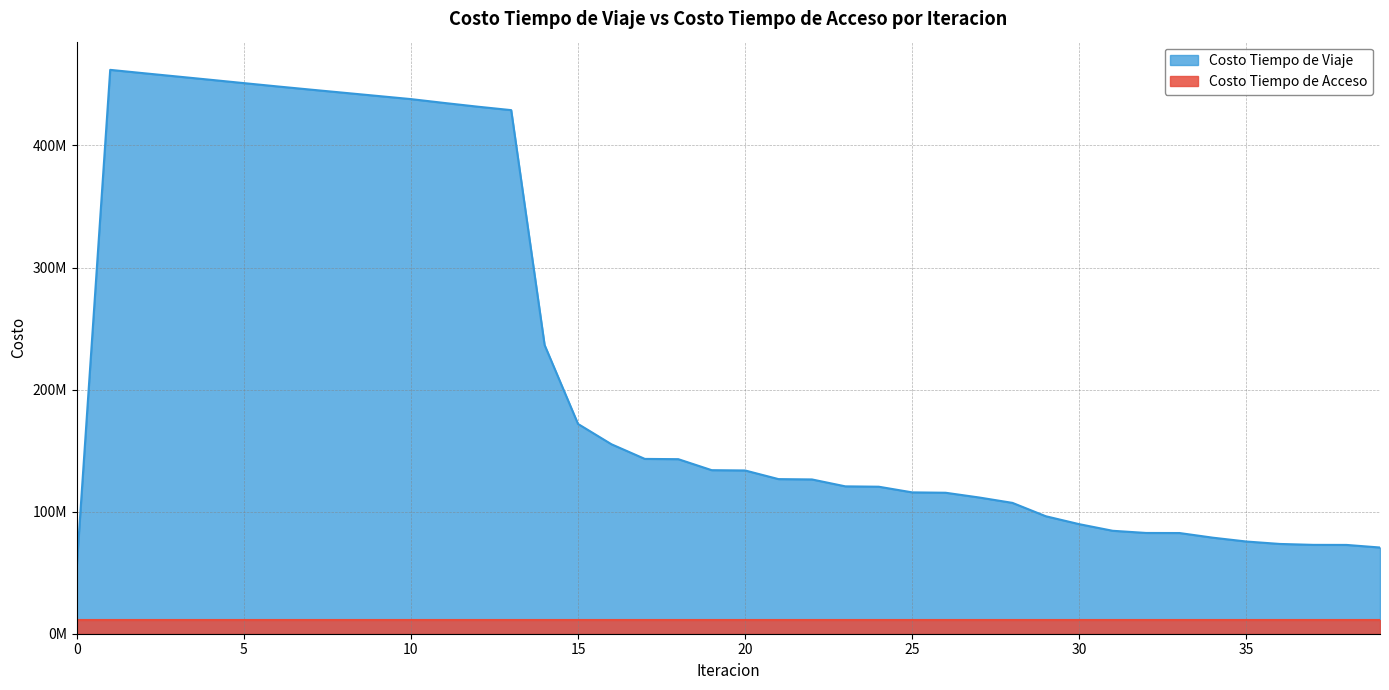

At which category does the chart reach its peak across all series?

1